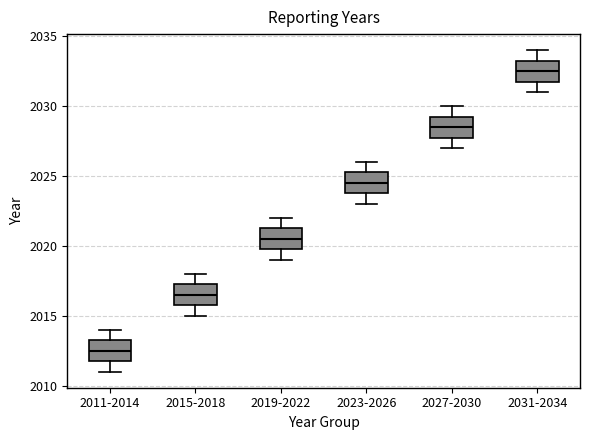

Which box's median line is the highest?

2031-2034